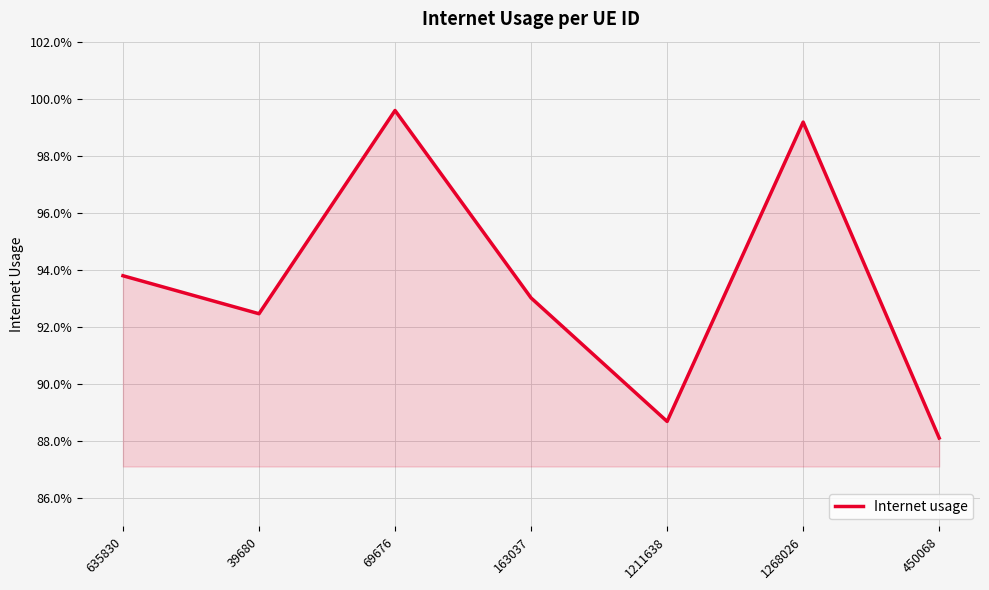

List the labels in order of value, smallest first.

450068, 1211638, 39680, 163037, 635830, 1268026, 69676